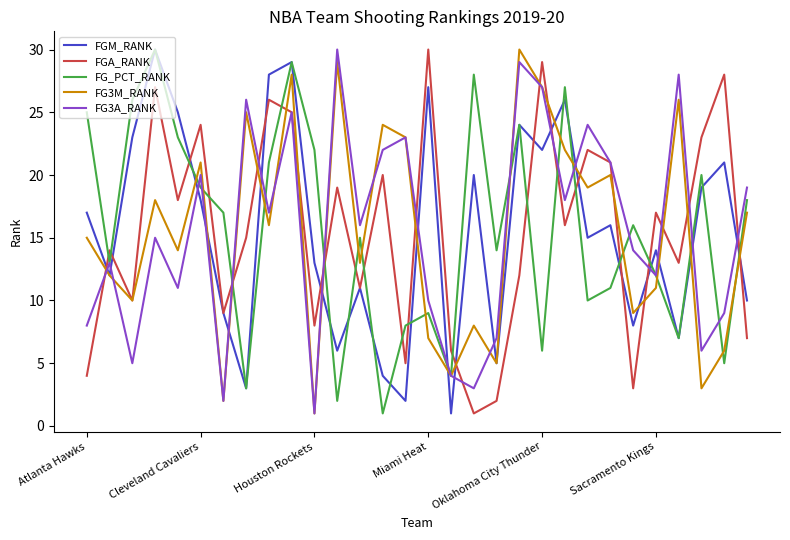

True or false: FGM_RANK has more than 0 interior local peaks.

True